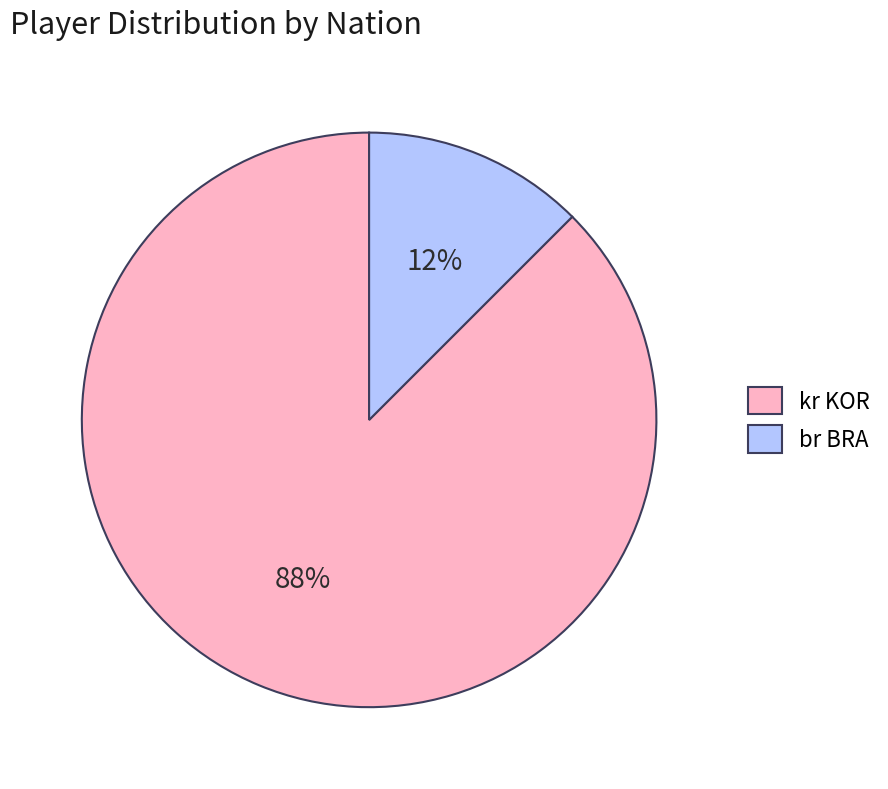

Which slice is the largest?

kr KOR